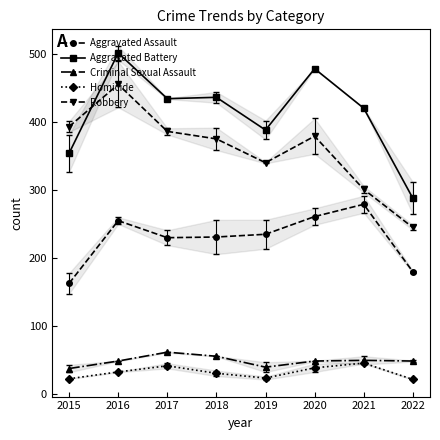

What is the difference between the maximum and minimum values in the Homicide series?

24